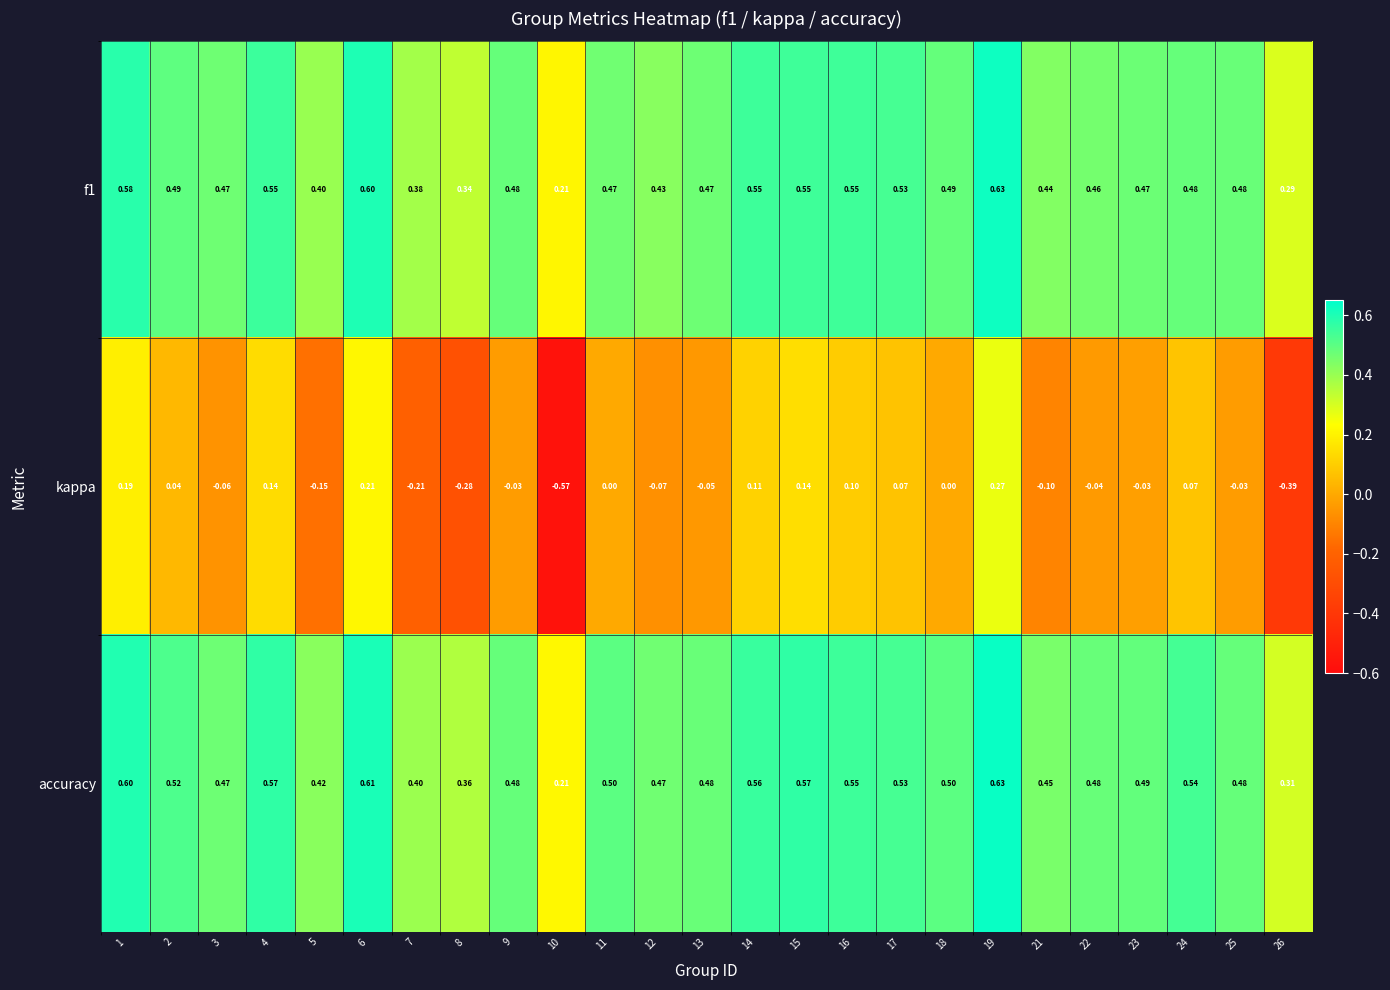

Between 1 and 21, which series saw the biggest shift?

kappa